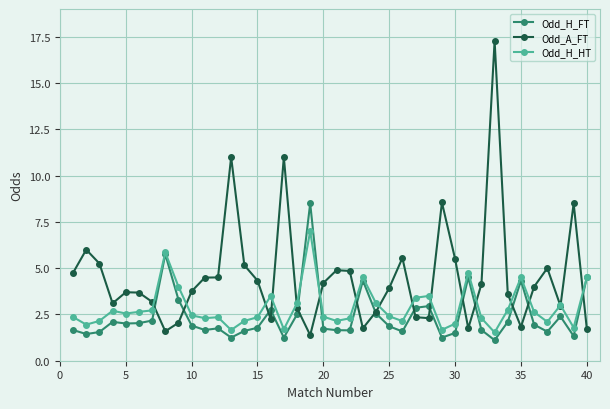

What is the maximum value for Odd_H_HT?

7.0